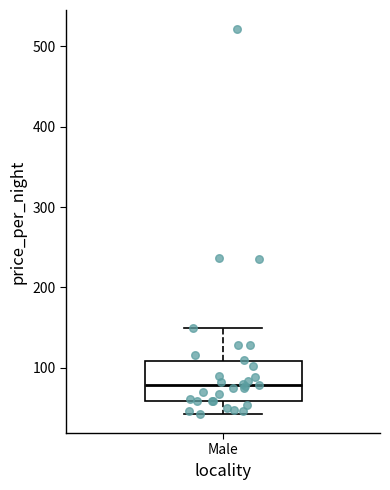

Transcribe this box plot: give where the median line is, the range the box spans, and where the two whiskers end, as read against the y-axis. The values are not printed on the chart, so give them approximately, as read against the axis.

median 80, box 60 to 110, whiskers 40 to 150